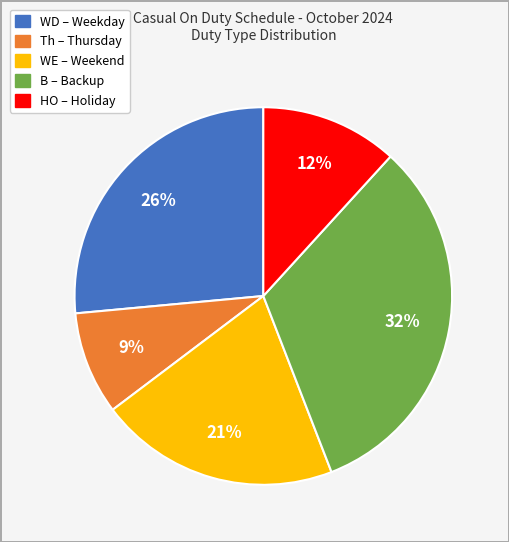

What is the largest slice in the pie chart?

B